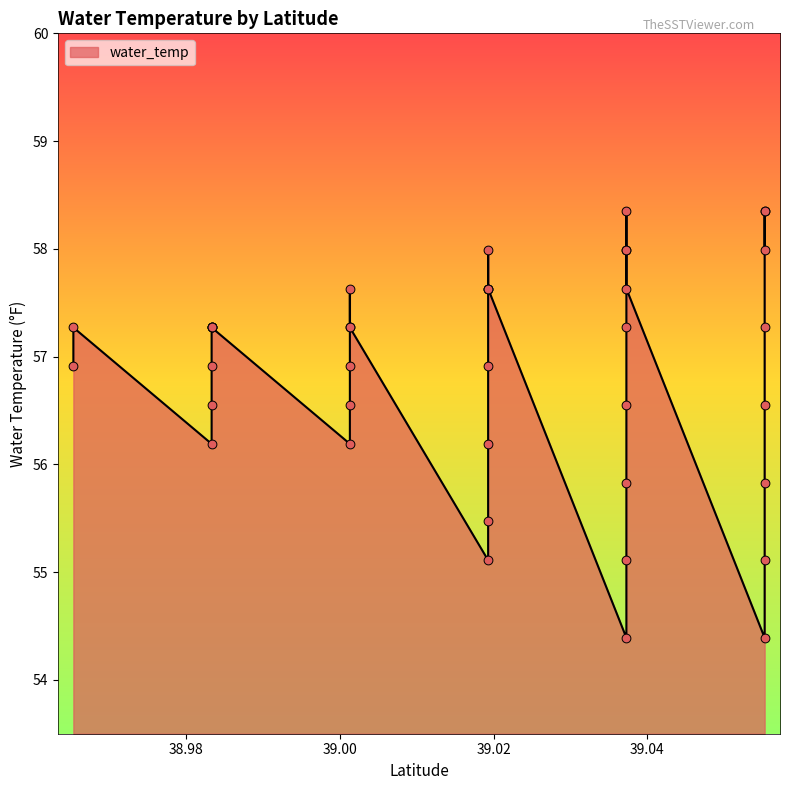

Approximately how many times larger is the value at 39.019273399999996 compared to 39.0372684?

1.0